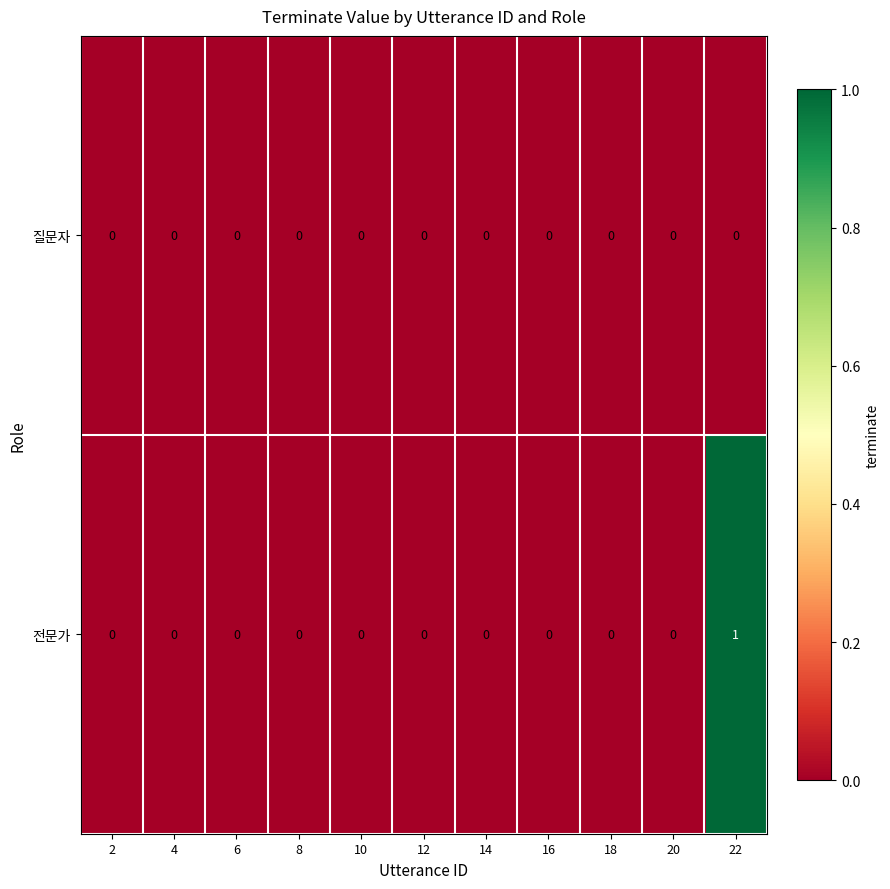

Is it true that 전문가 equals 0 at 6?

True